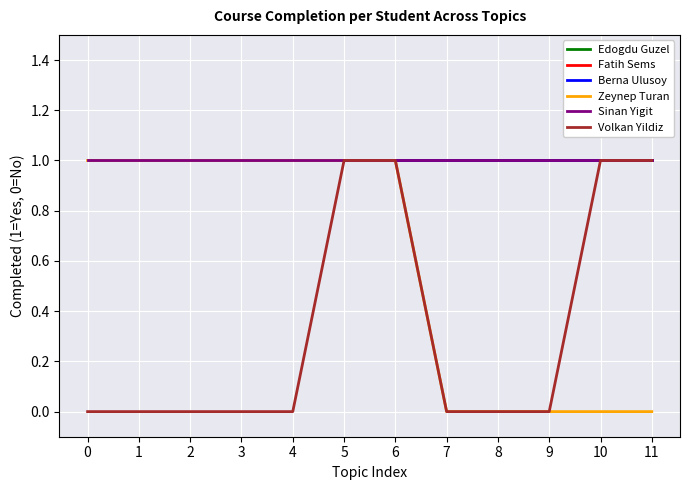

Reading left to right, list all the values displayed in this chart.

Edogdu Guzel: 0=1	1=1	2=1	3=1	4=1	5=1	6=1	7=1	8=1	9=1	10=1	11=1
Fatih Sems: 0=1	1=1	2=1	3=1	4=1	5=1	6=1	7=1	8=1	9=1	10=1	11=1
Berna Ulusoy: 0=1	1=1	2=1	3=1	4=1	5=1	6=1	7=1	8=1	9=1	10=1	11=1
Zeynep Turan: 0=1	1=1	2=1	3=1	4=1	5=1	6=1	7=0	8=0	9=0	10=0	11=0
Sinan Yigit: 0=1	1=1	2=1	3=1	4=1	5=1	6=1	7=1	8=1	9=1	10=1	11=1
Volkan Yildiz: 0=0	1=0	2=0	3=0	4=0	5=1	6=1	7=0	8=0	9=0	10=1	11=1